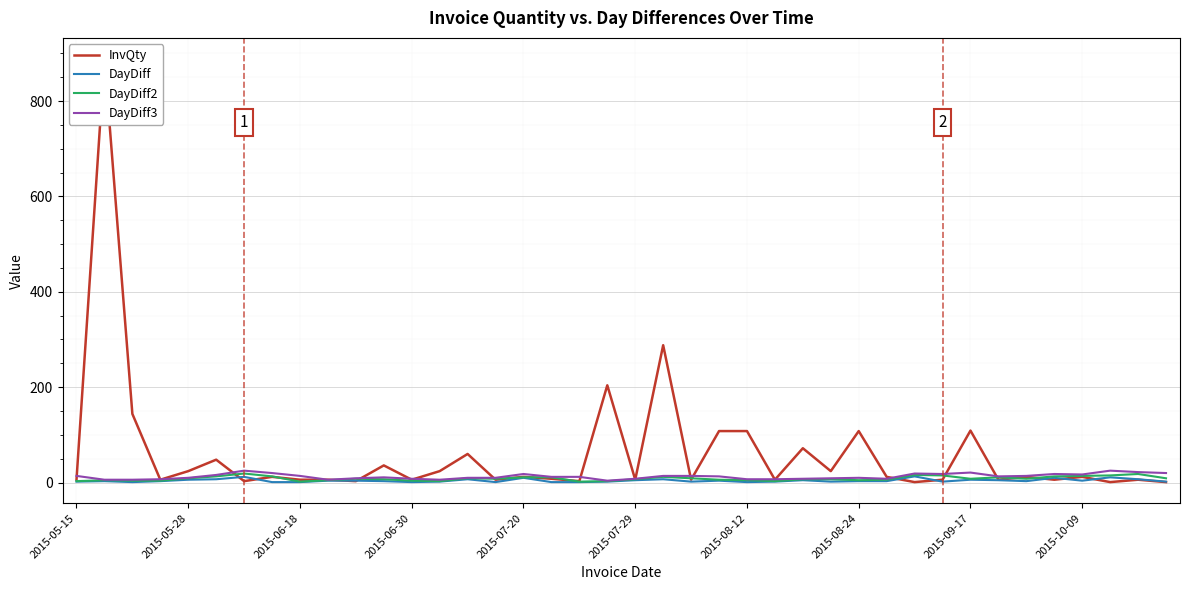

True or false: DayDiff3 has a value of 10 at 2015-08-24.

True